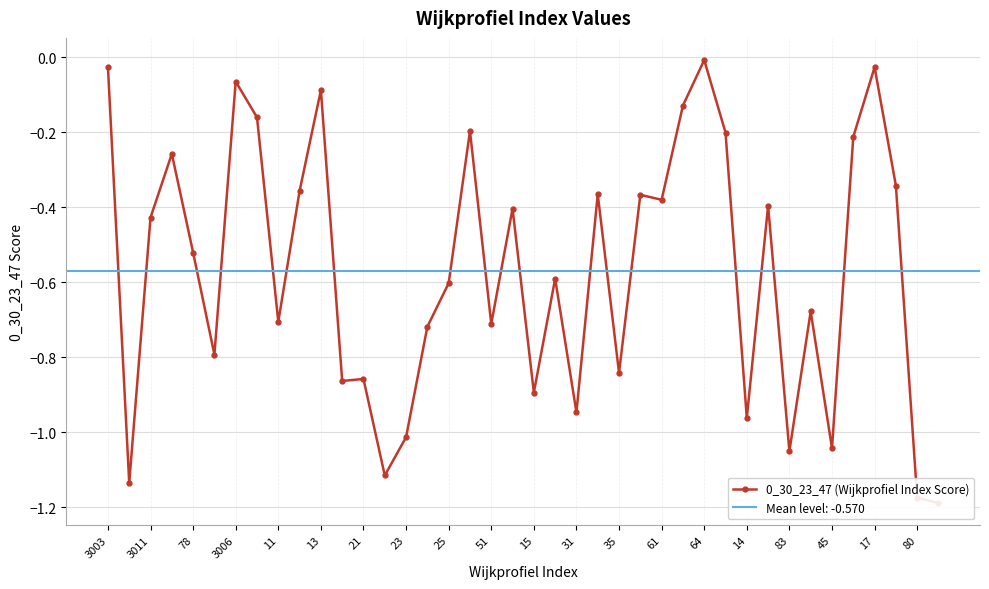

What is the minimum value shown in the chart?

-1.2